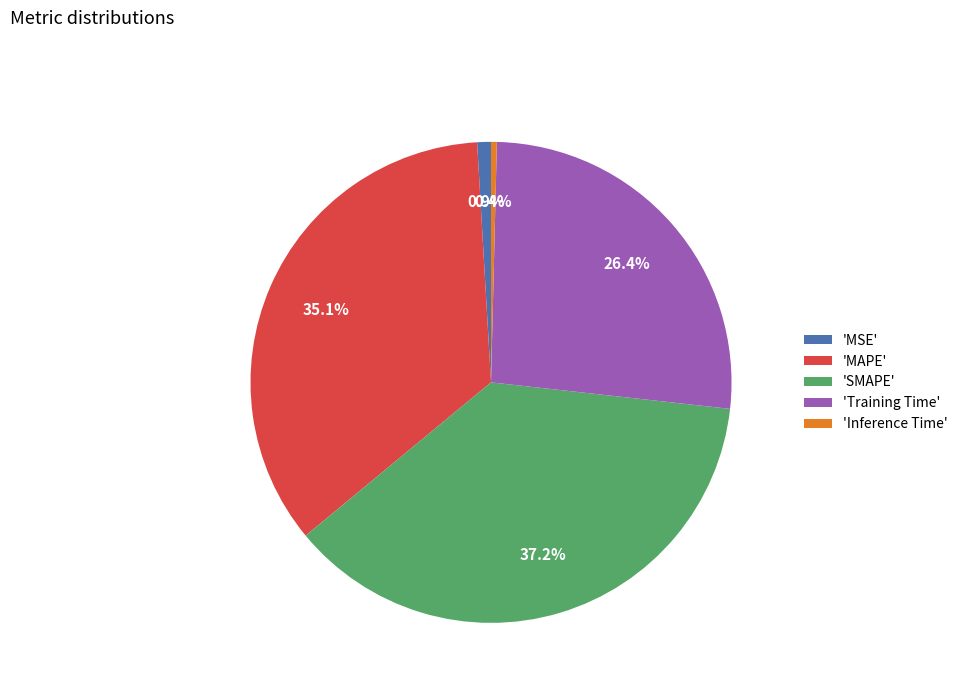

To the nearest percent, what is the difference between the largest and smallest slice percentages?

37%